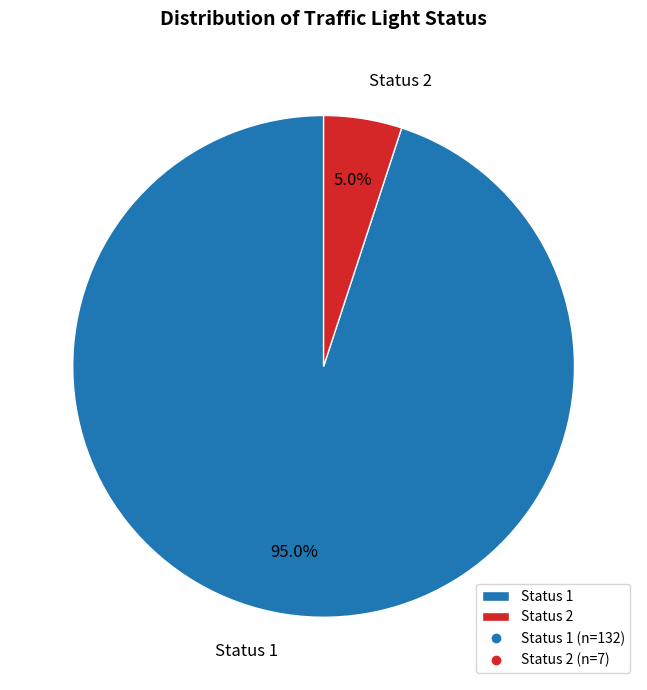

To the nearest percent, what is the difference between the largest and smallest slice percentages?

90%